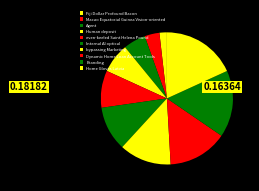

How many segments does this pie chart have?

10